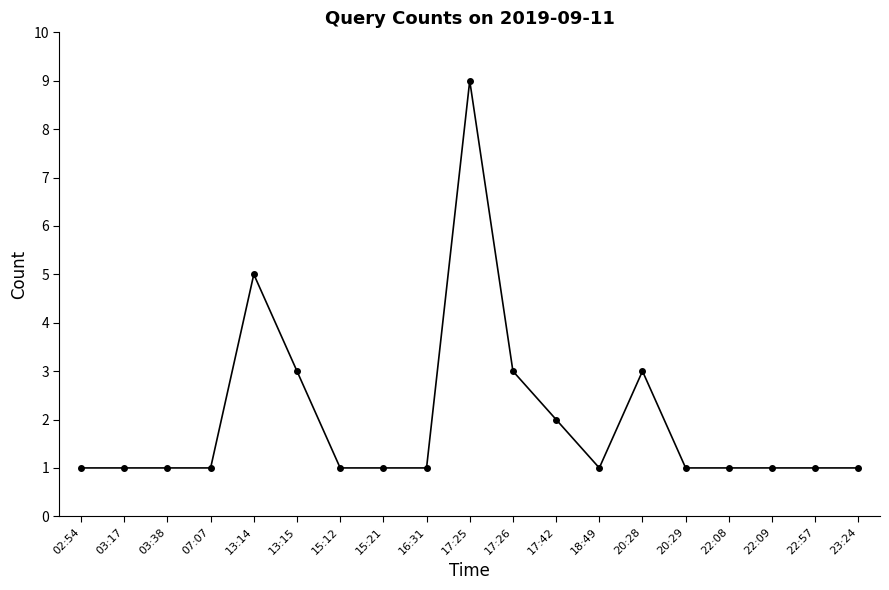

What is the average value?

2